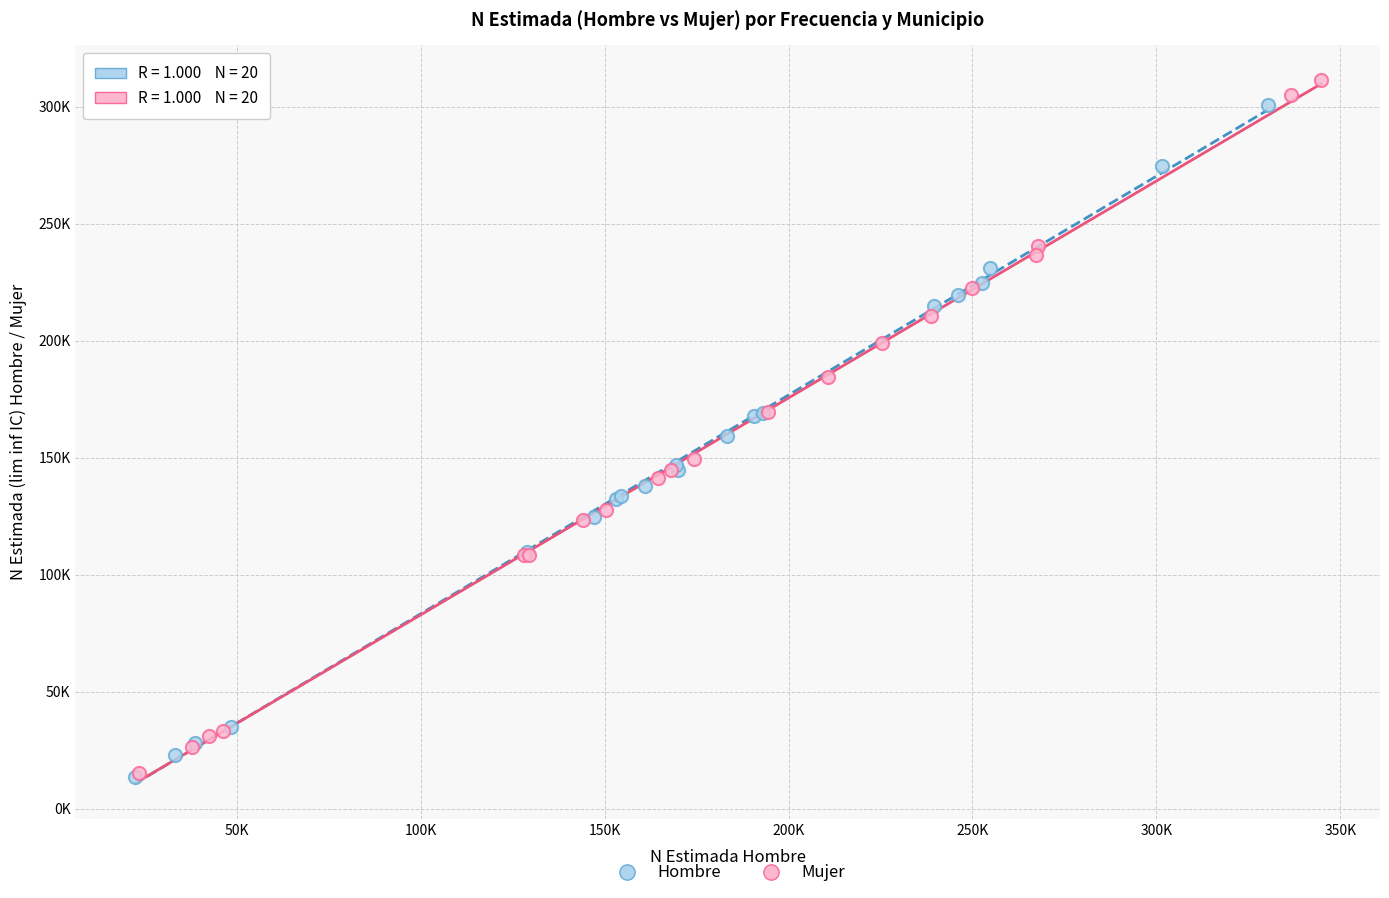

What are all the series names shown in the legend?

Hombre, Mujer